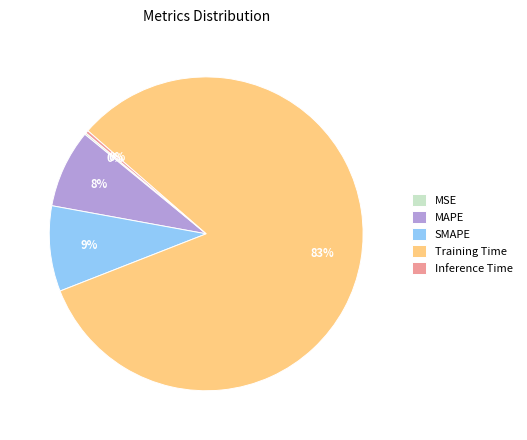

What is the ratio of the value at SMAPE to the value at Training Time?

0.1